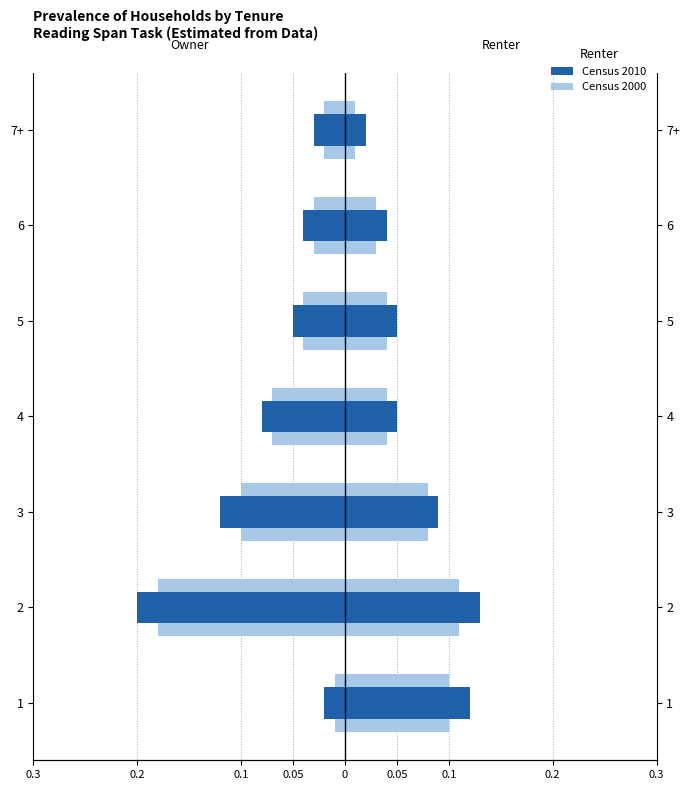

Between 7+ and 3, which is larger?

7+